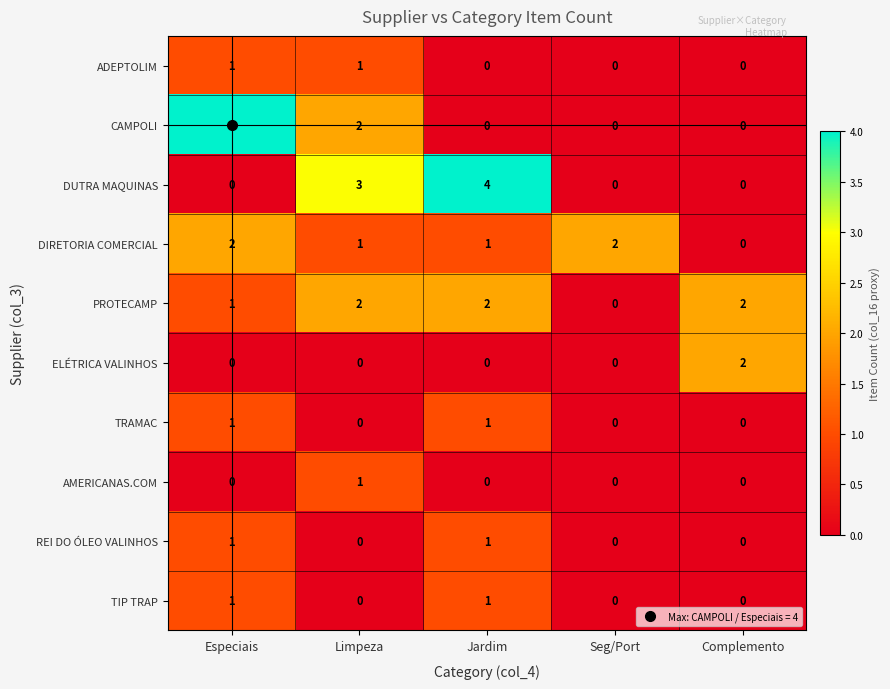

At how many categories does at least one series exceed 0?

5